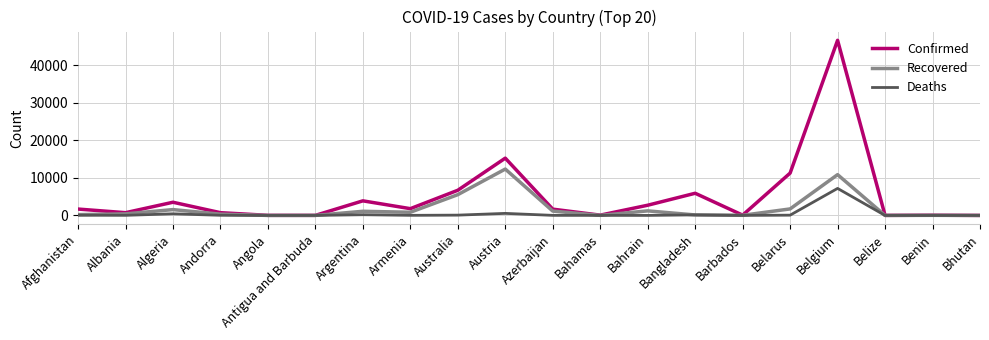

Count the number of data series in this chart.

3